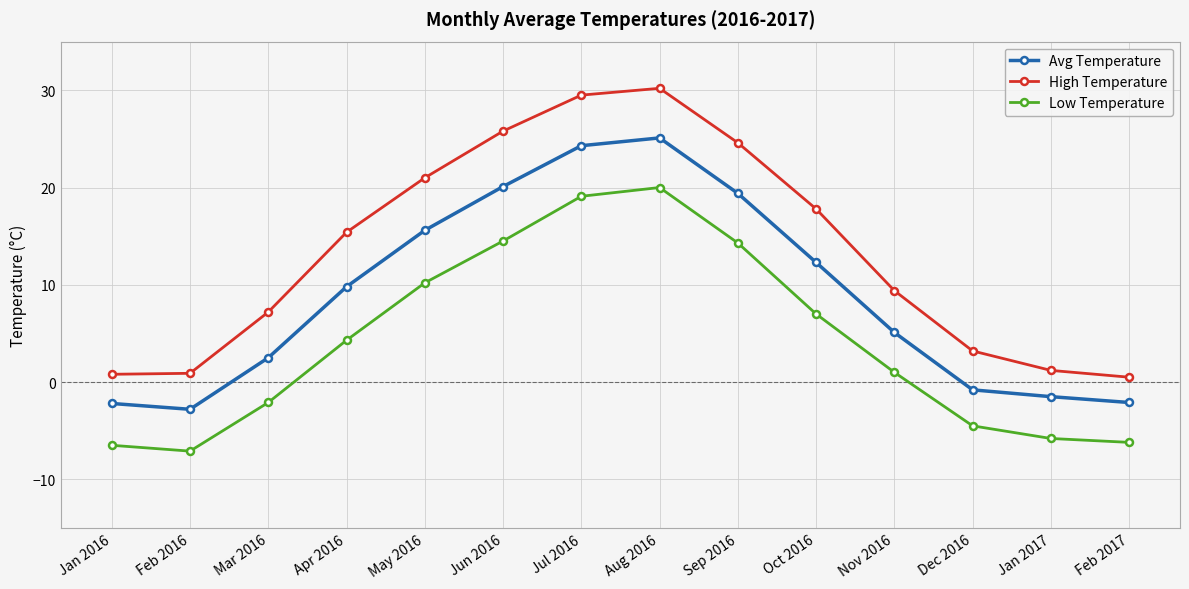

What value does the Low Temperature series have at Apr 2016?

4.3